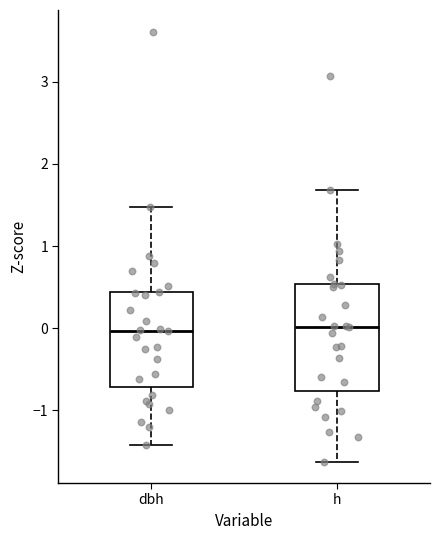

Comparing the boxes themselves (not the whiskers), which one is the tallest?

h